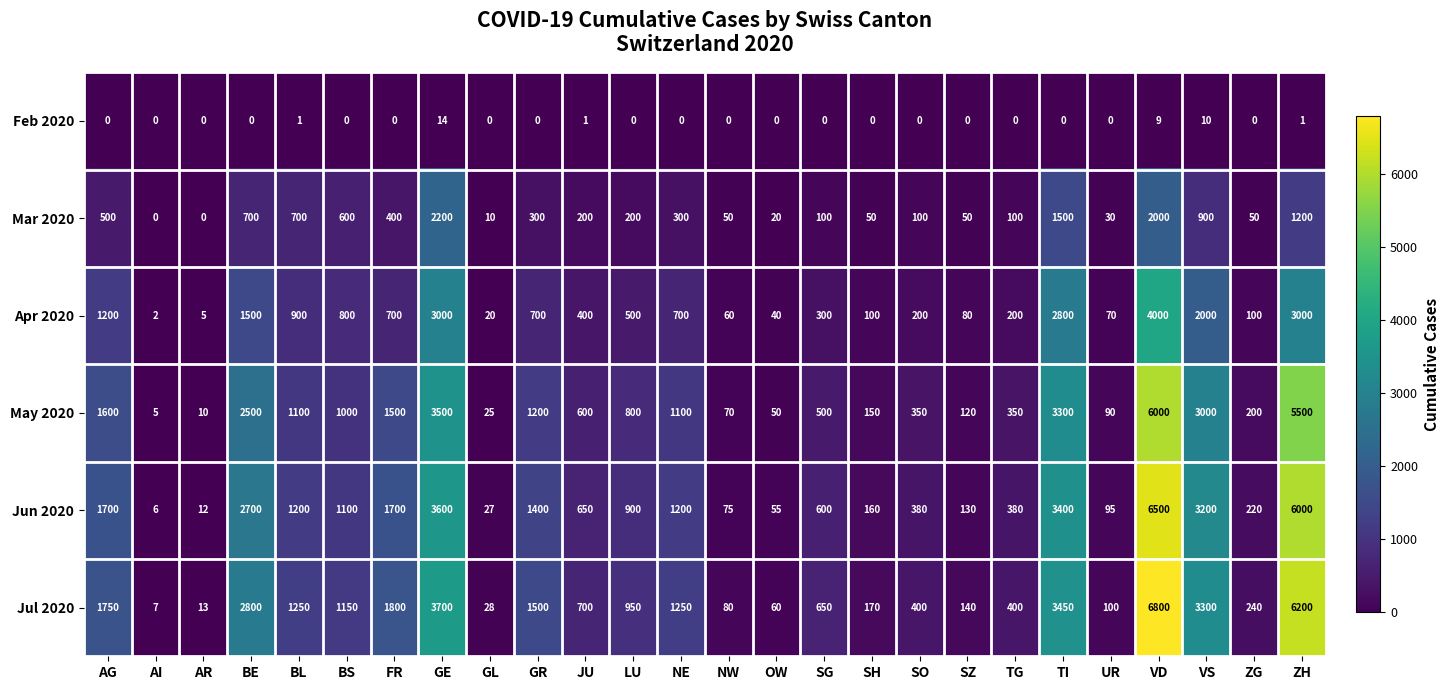

Rank the series at SZ from highest to lowest value.

Jul 2020, Jun 2020, May 2020, Apr 2020, Mar 2020, Feb 2020